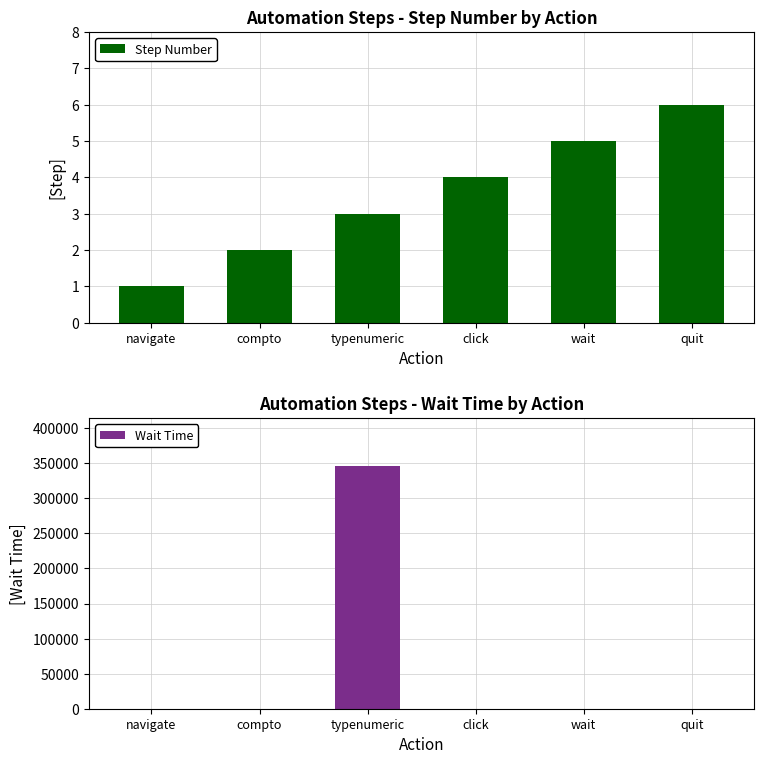

Where does the Step Number series first go above 4?

wait